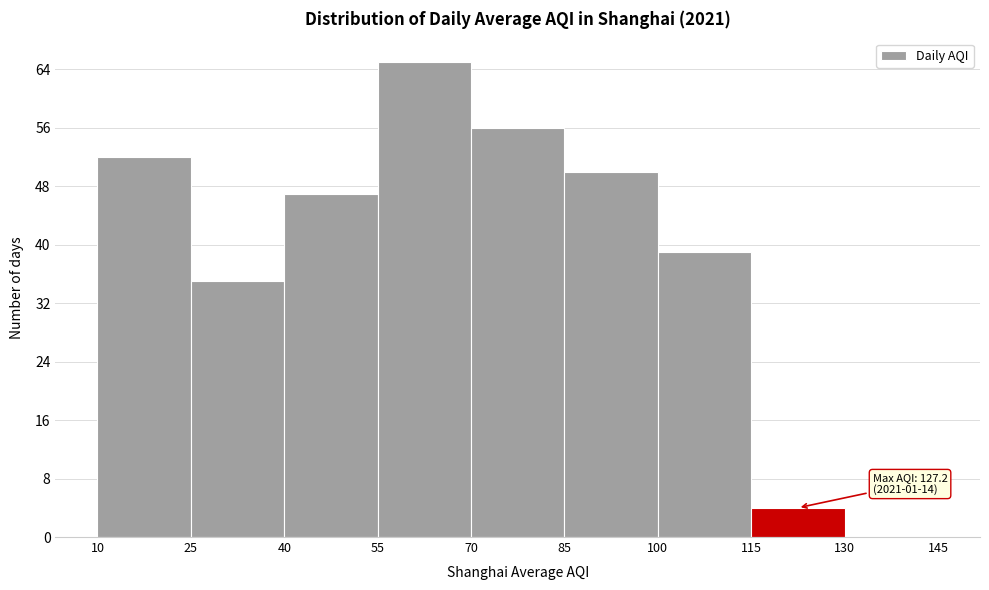

Over which range of the x-axis is the bar tallest?

55 to 70